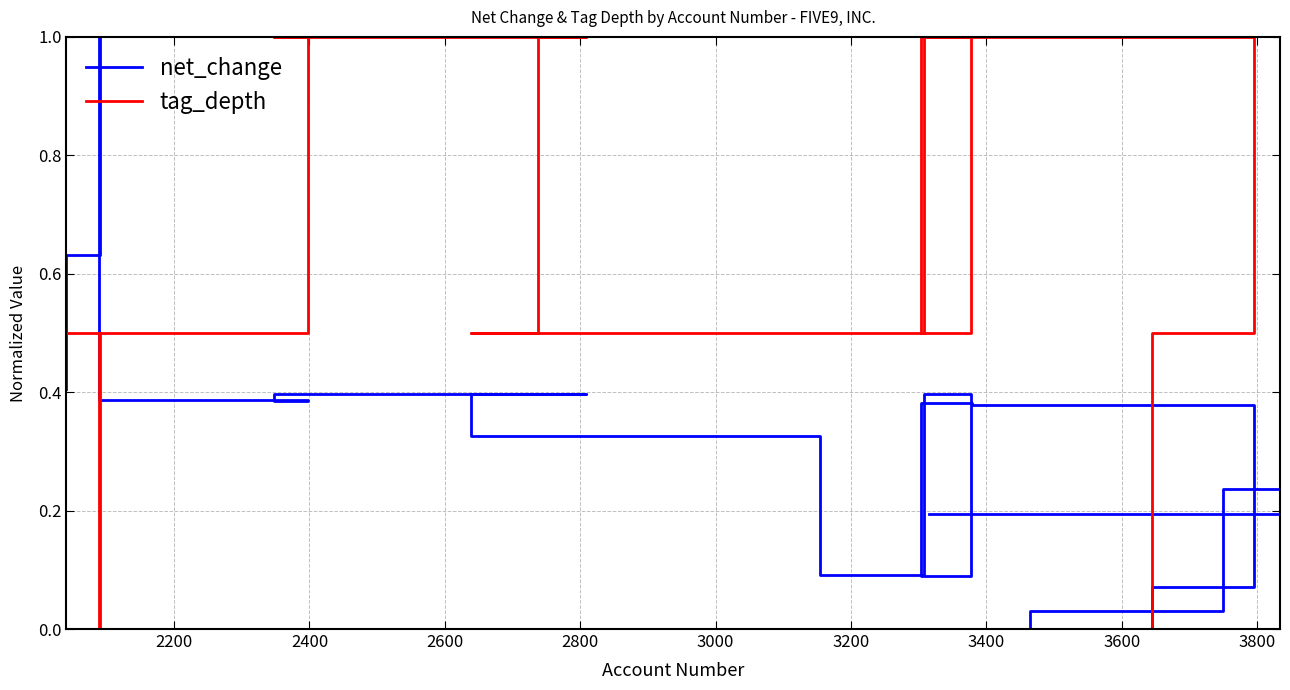

What is the value of the net_change point at the 19th from the left?

0.4